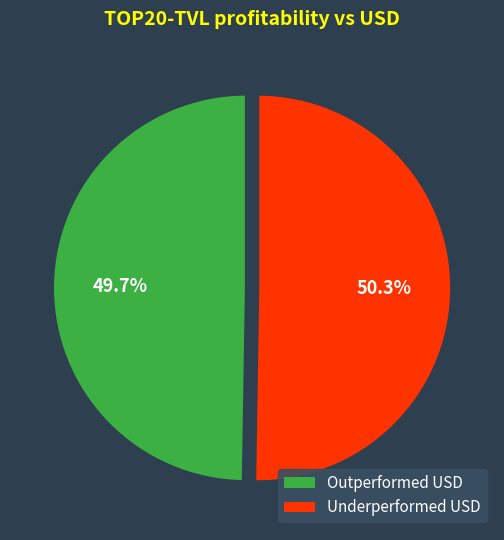

What is the largest slice in the pie chart?

Underperformed USD